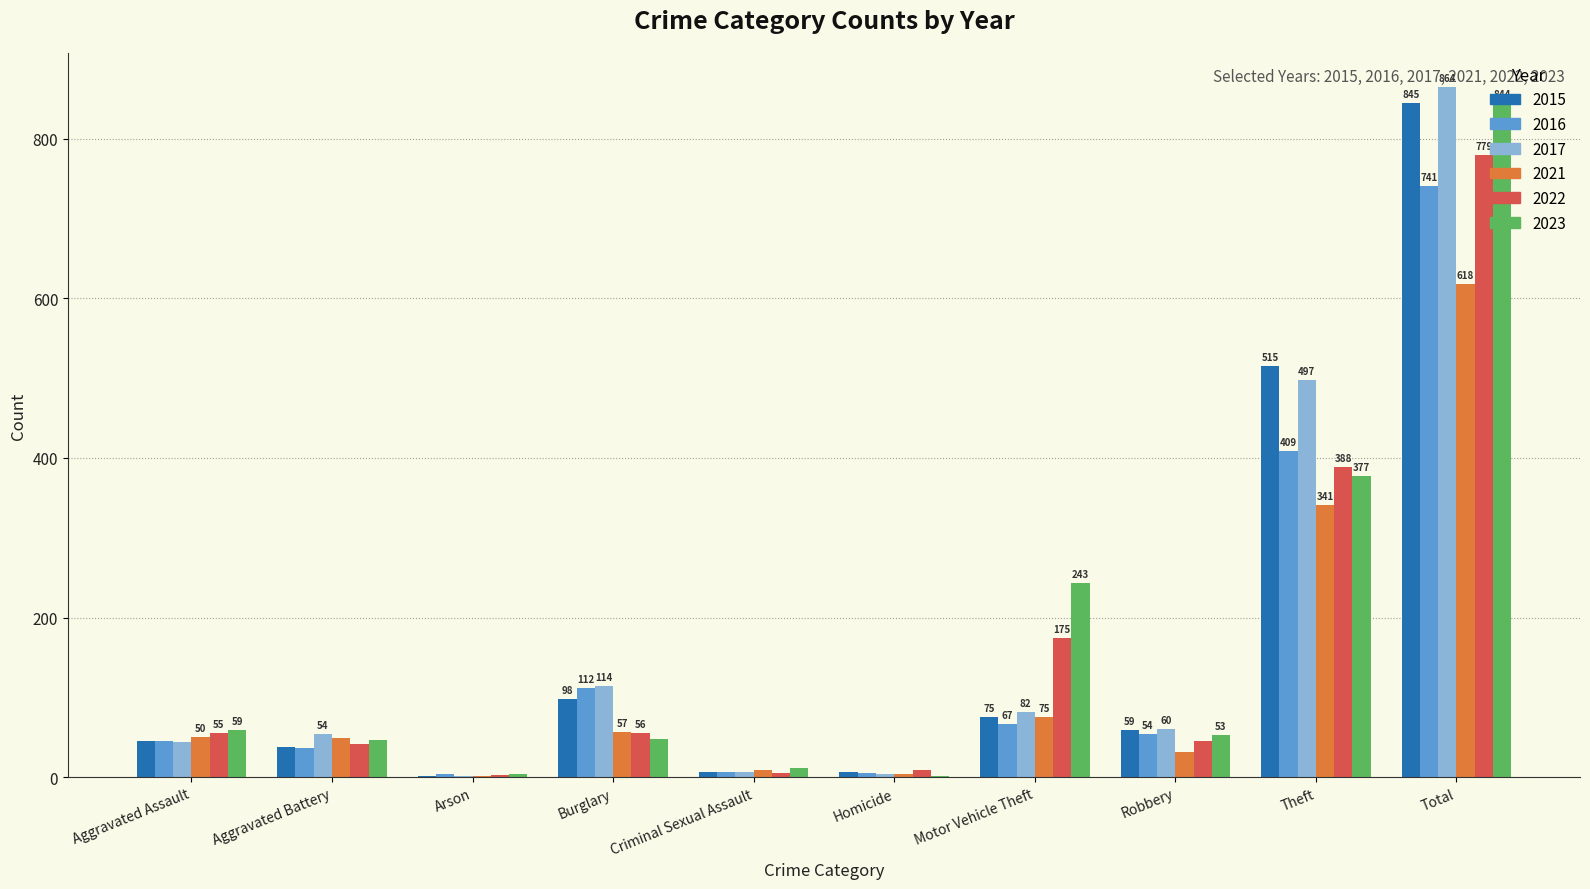

What is the highest value of the 2016 series?

741